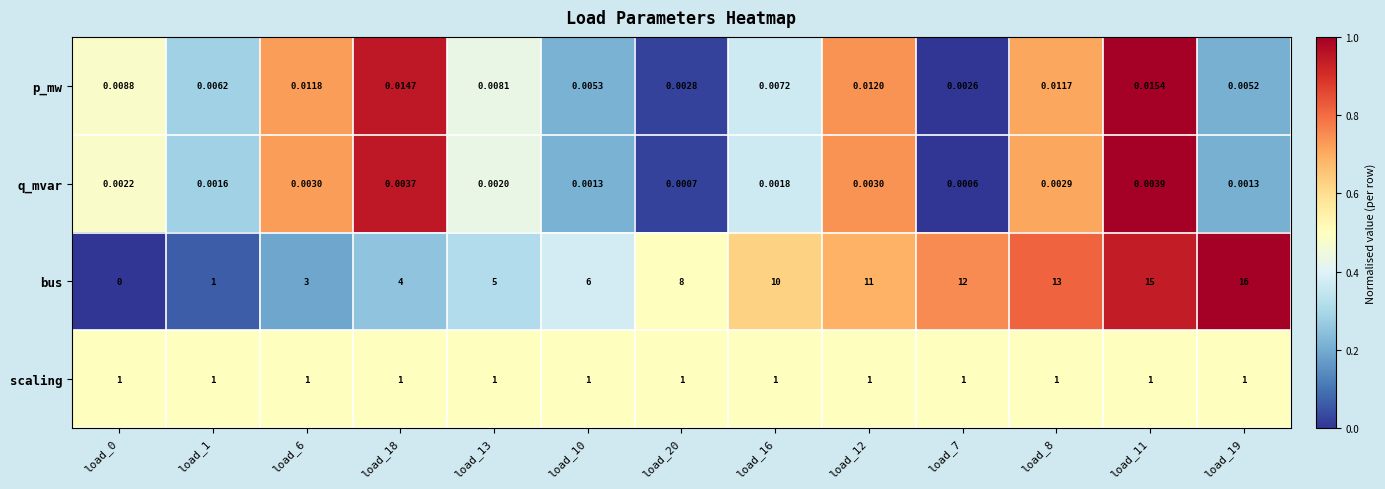

Between load_7 and load_19, which series saw the biggest shift?

bus